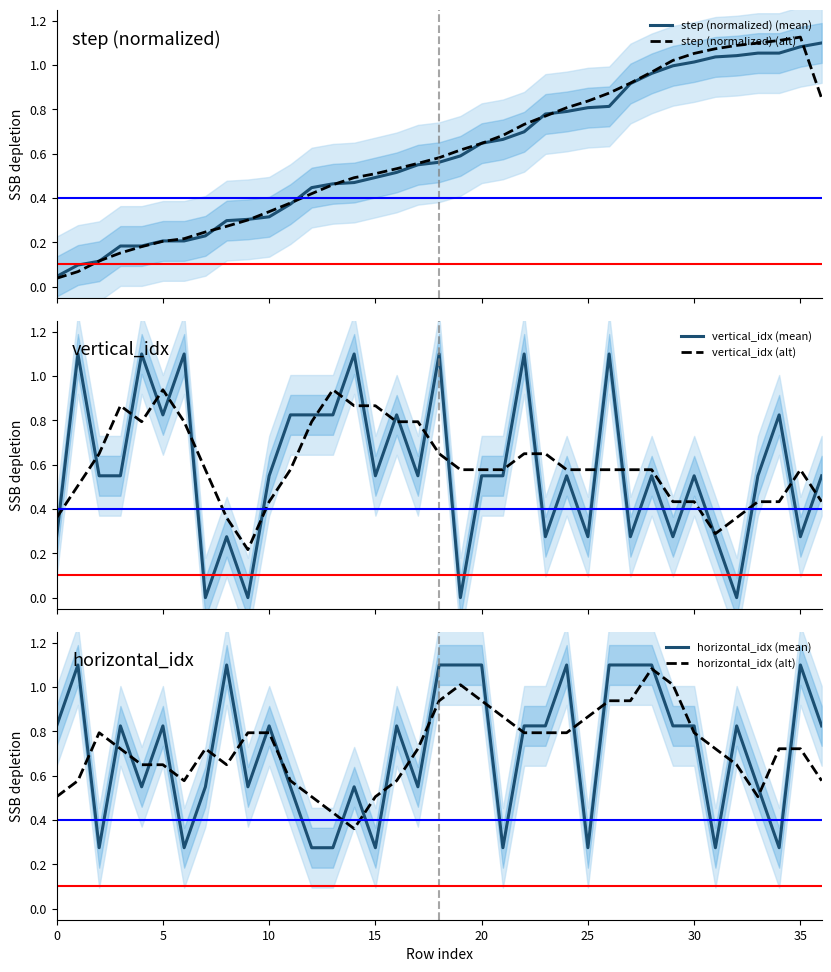

Which series ends up on top after the final intersection of horizontal_idx (alt) and vertical_idx (alt)?

horizontal_idx (alt)